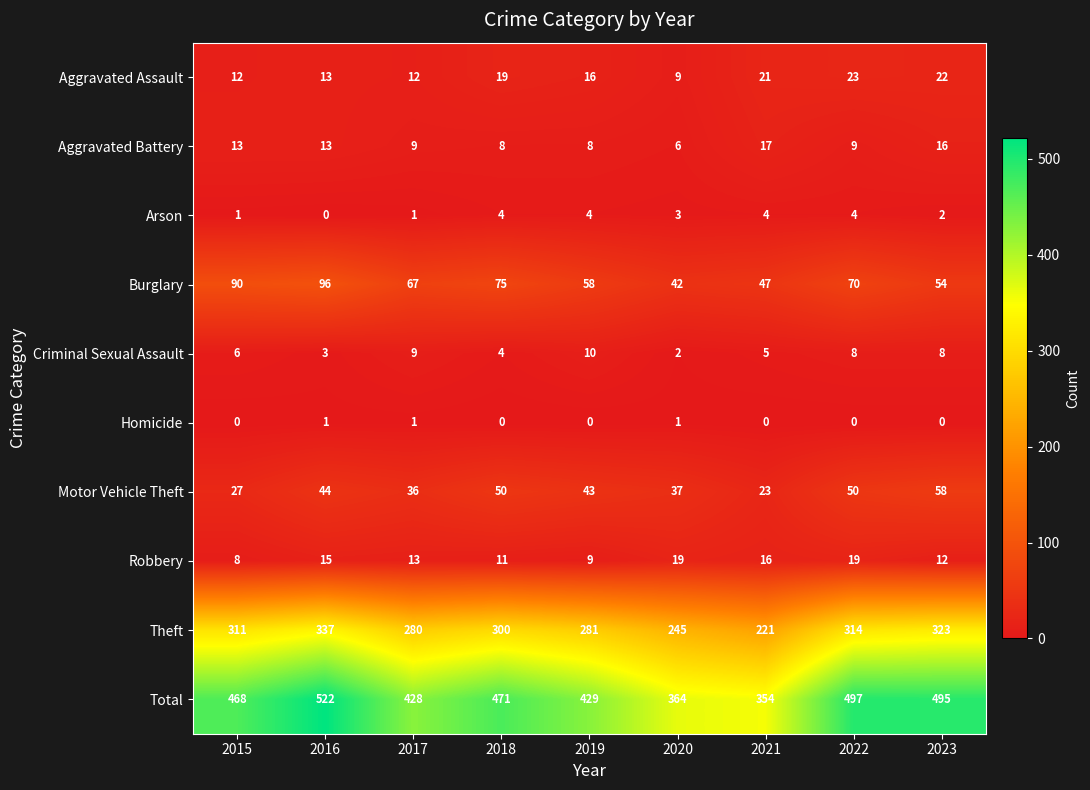

Which series has the largest total across all categories?

Total